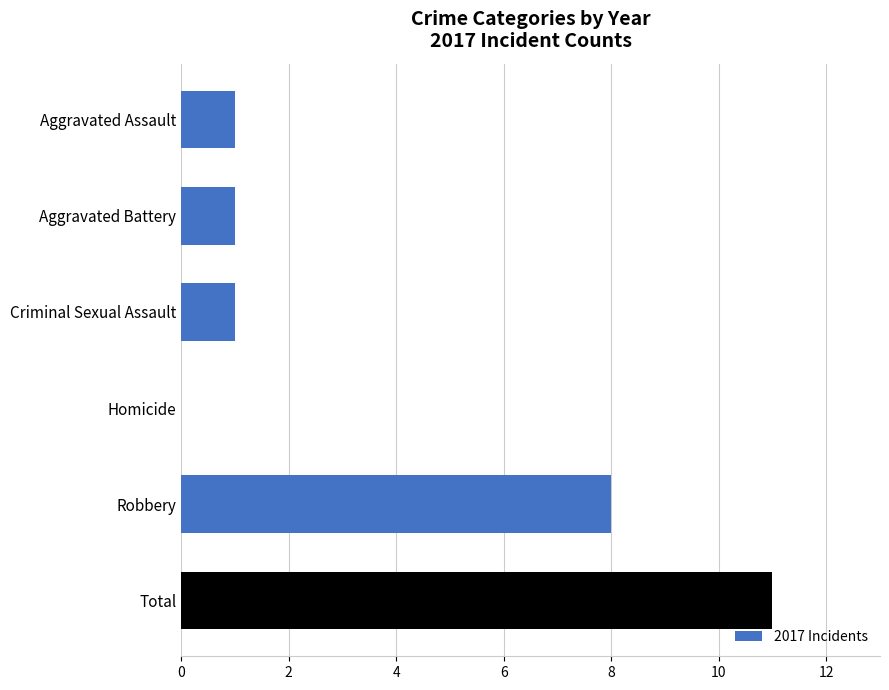

The chart shows a value of 8 at Robbery. True or false?

True